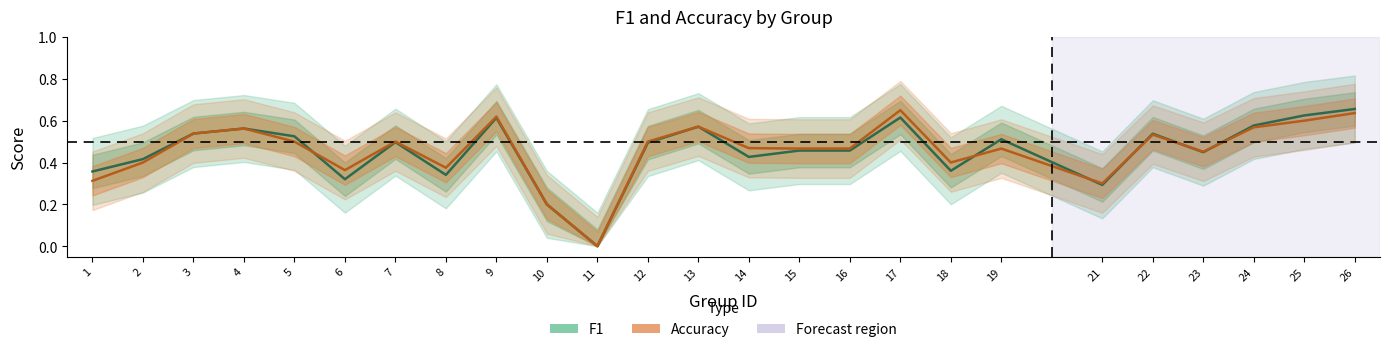

At which category does Accuracy reach its first local valley?

6